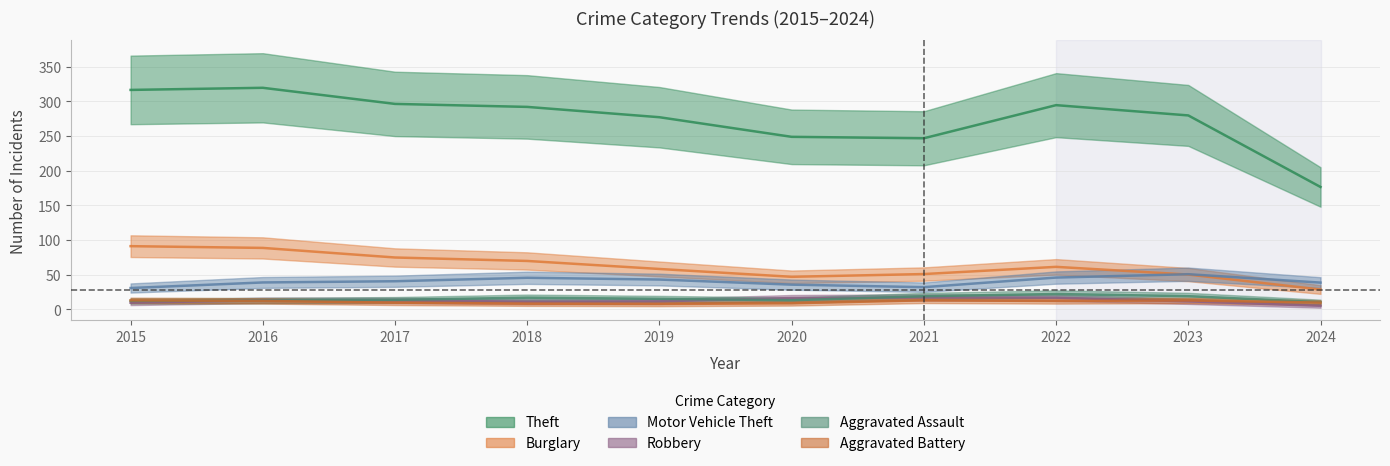

Is it true that Aggravated Battery equals 17 at 2021?

True